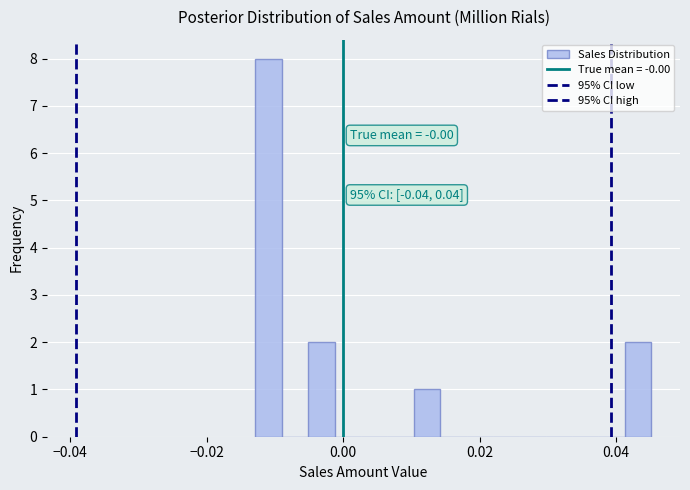

Around what value on the x-axis is the tallest bar? Give the approximate position of its centre, as read against the axis.

-0.010